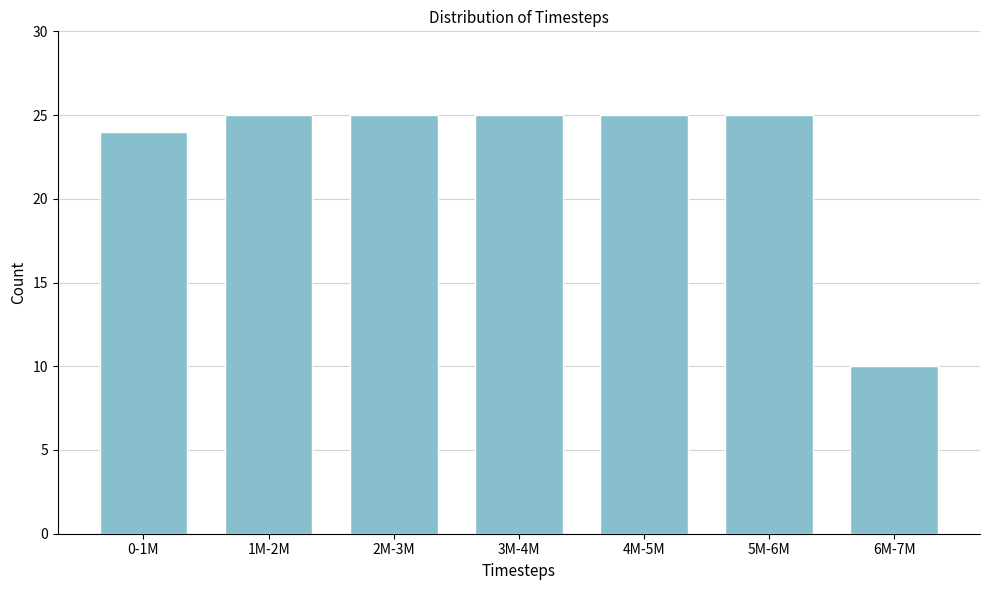

Reading left to right, transcribe all the data shown in this chart.

0-1M=24	1M-2M=25	2M-3M=25	3M-4M=25	4M-5M=25	5M-6M=25	6M-7M=10